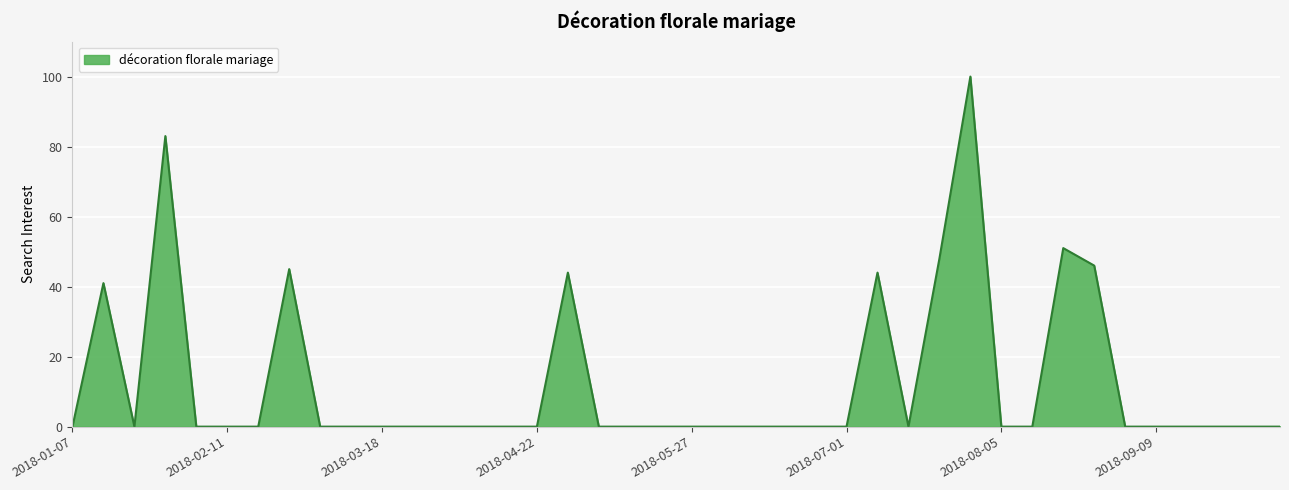

Reading right to left, transcribe all the data shown in this chart.

0	0	0	0	0	0	46	51	0	0	100	48	0	44	0	0	0	0	0	0	0	0	0	44	0	0	0	0	0	0	0	0	45	0	0	0	83	0	41	0